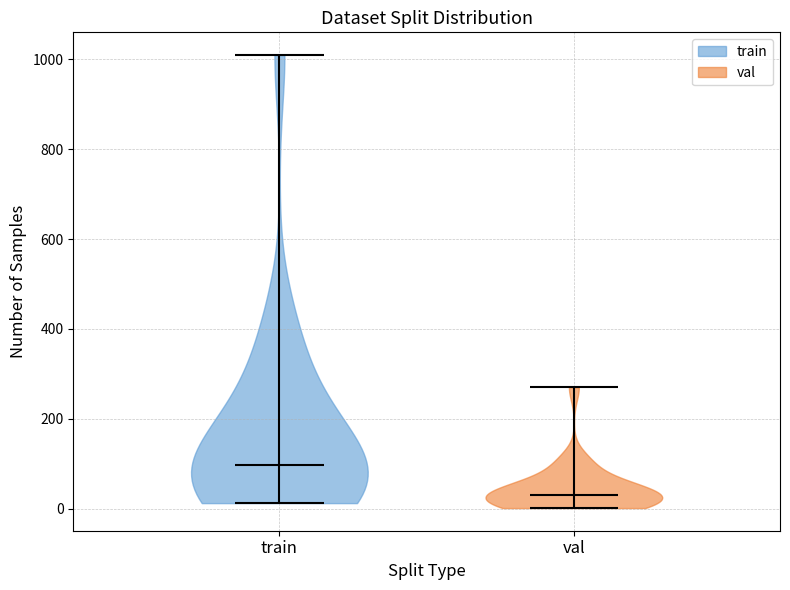

Which violin has the highest median line?

train